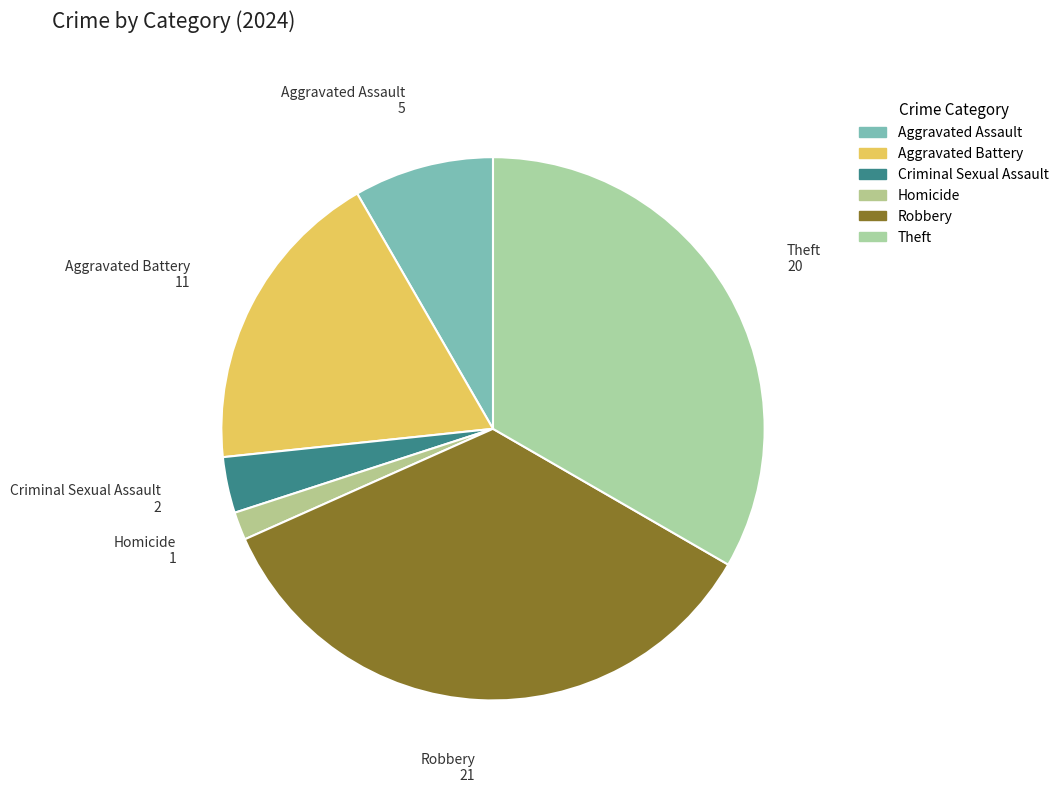

Between Theft and Robbery, which is larger?

Robbery